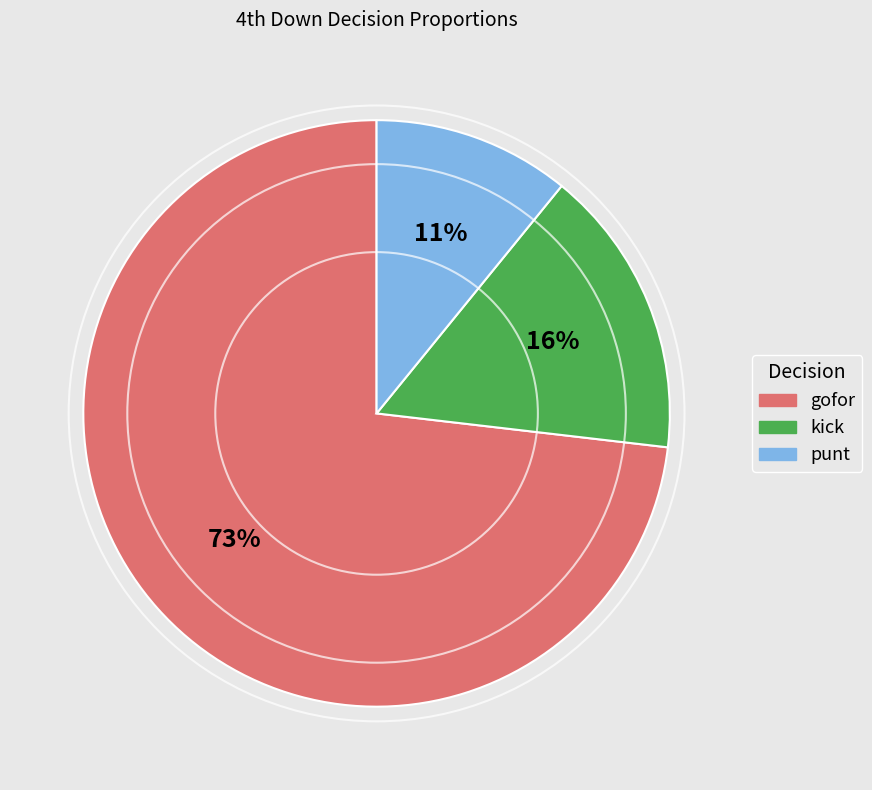

To the nearest percent, what is the difference between the largest and smallest slice percentages?

62%